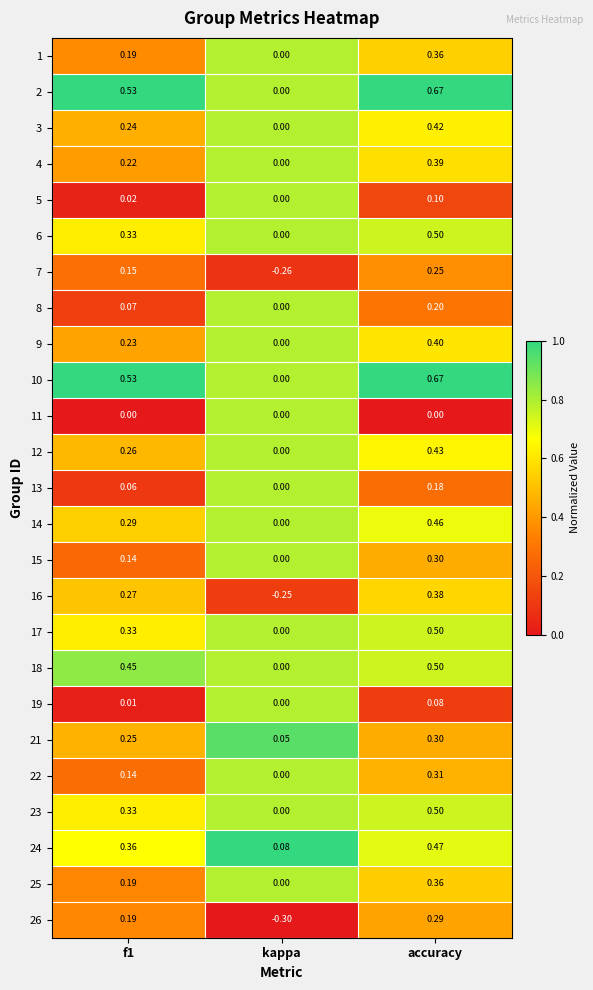

At which category is the sum across all series the highest?

accuracy